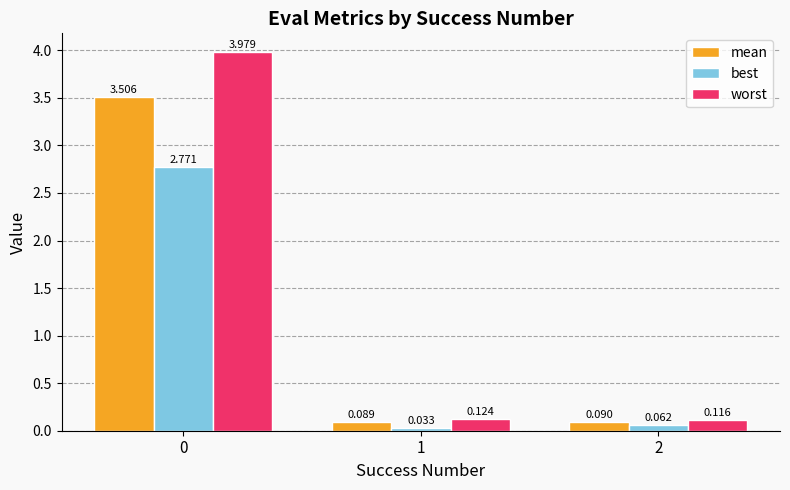

What is the difference between the maximum and minimum values in the mean series?

3.4